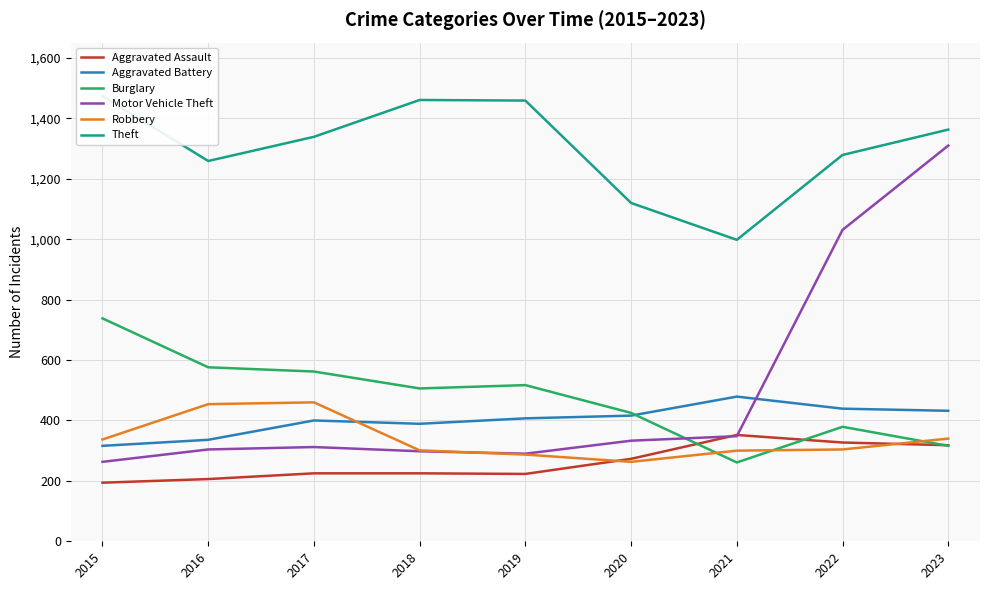

The value of Motor Vehicle Theft at 2017 is 502. True or false?

False